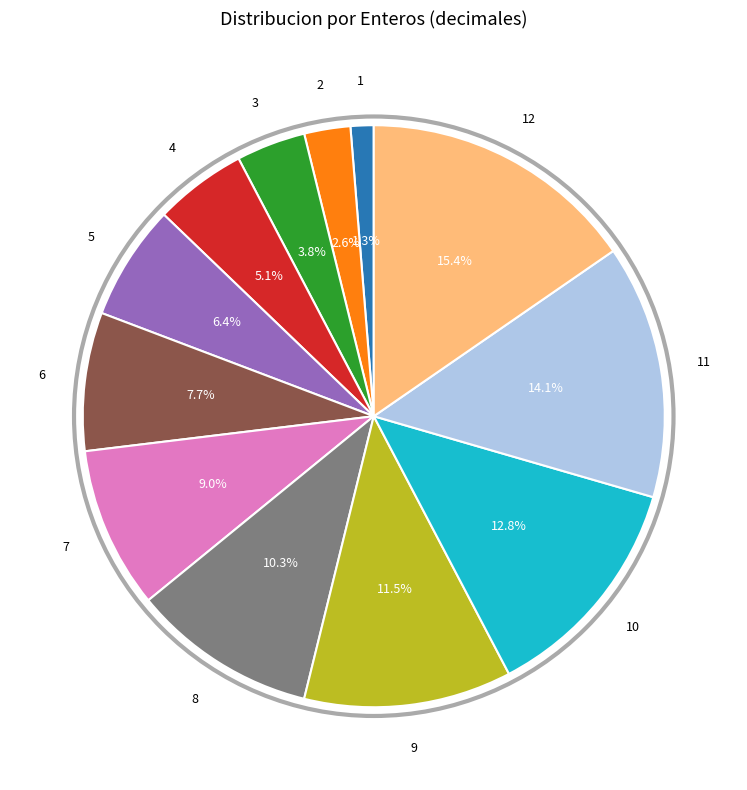

To the nearest percent, what is the average slice percentage?

8%